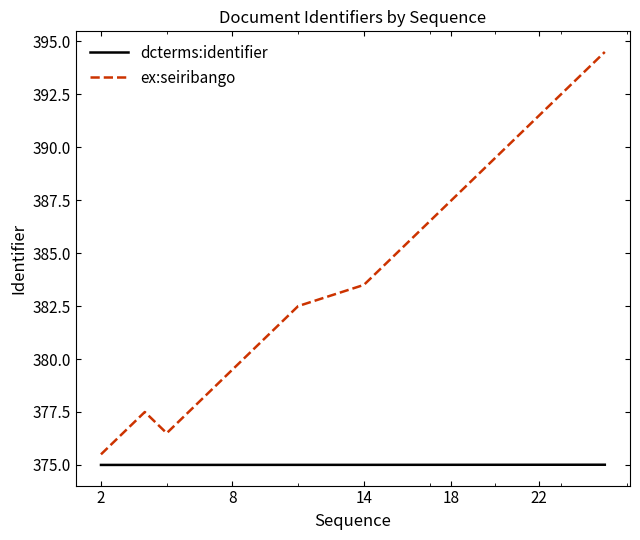

What is the average value of the dcterms:identifier series?

375.0